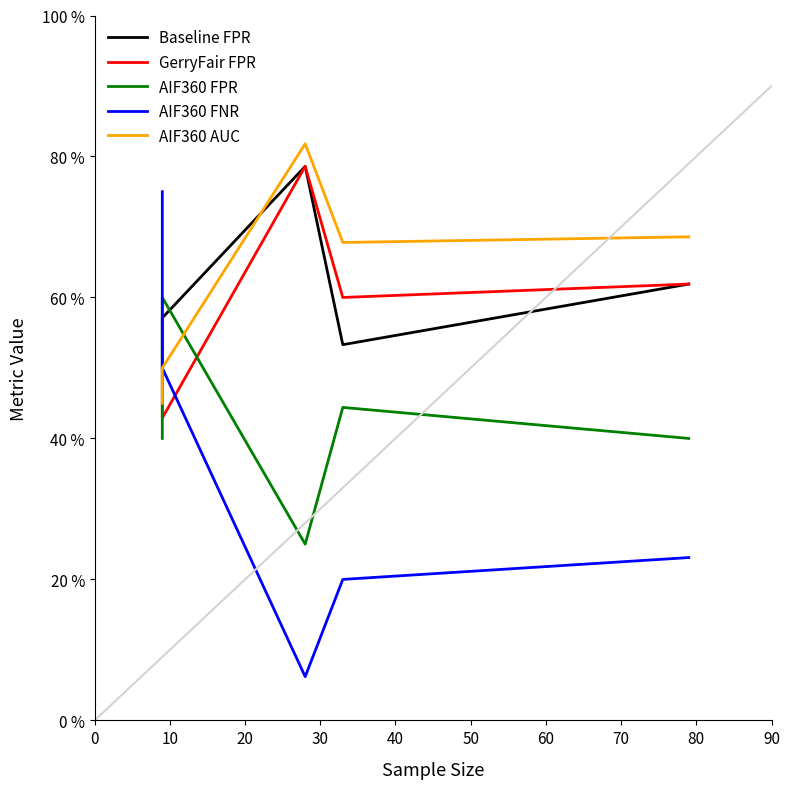

The value of AIF360 AUC at 20 is 0.3. True or false?

False